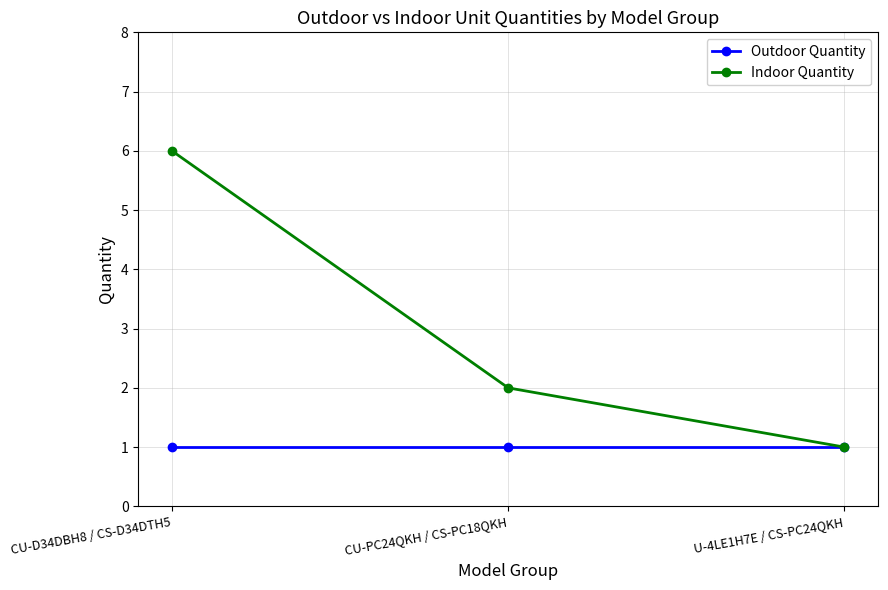

What is the average value of the Indoor Quantity series?

3